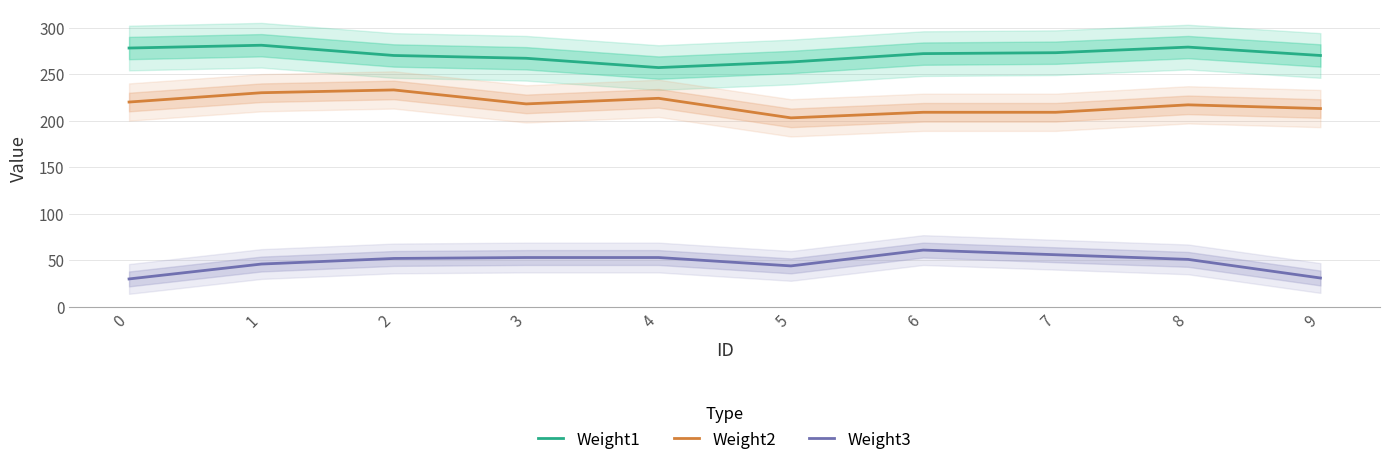

Where is Weight1 nearest to the value 269?

2